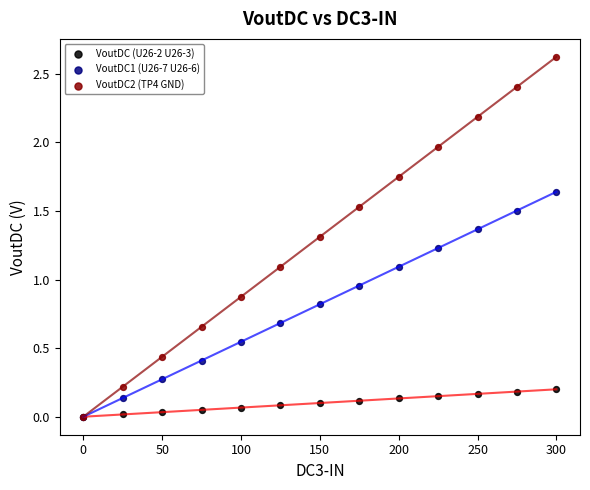

In the VoutDC2 (TP4 GND) series, what Y value is closest to 1?

1.1